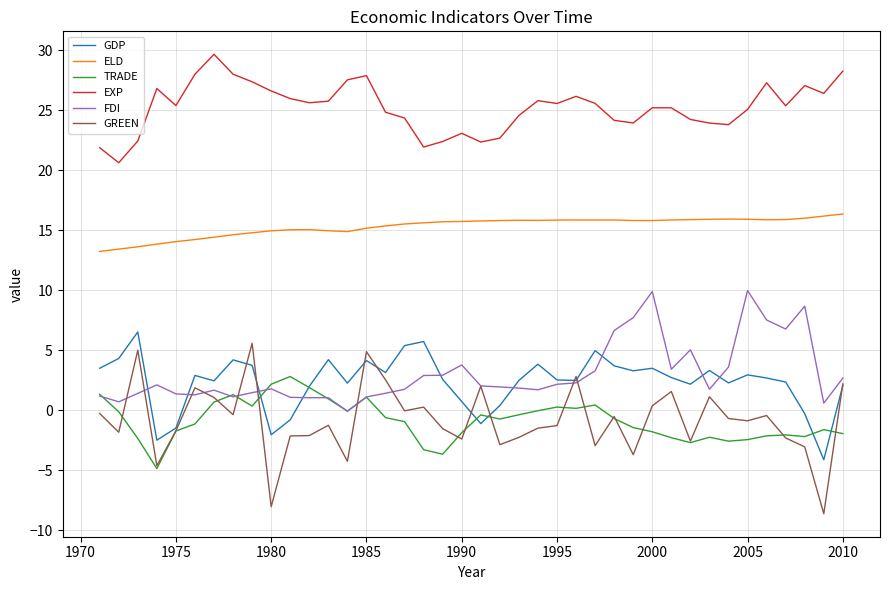

Which series has the largest range (max minus min)?

GREEN